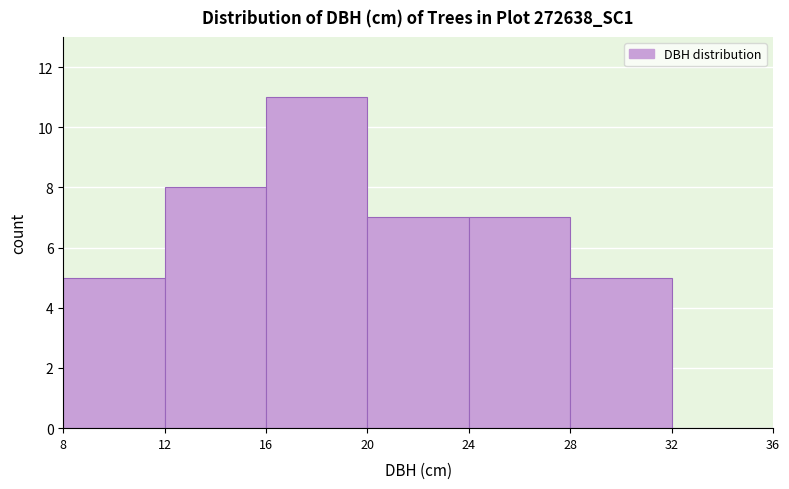

How tall is the bar that spans 24 to 28 on the x-axis? The values are not printed on the chart, so give them approximately, as read against the axis.

7